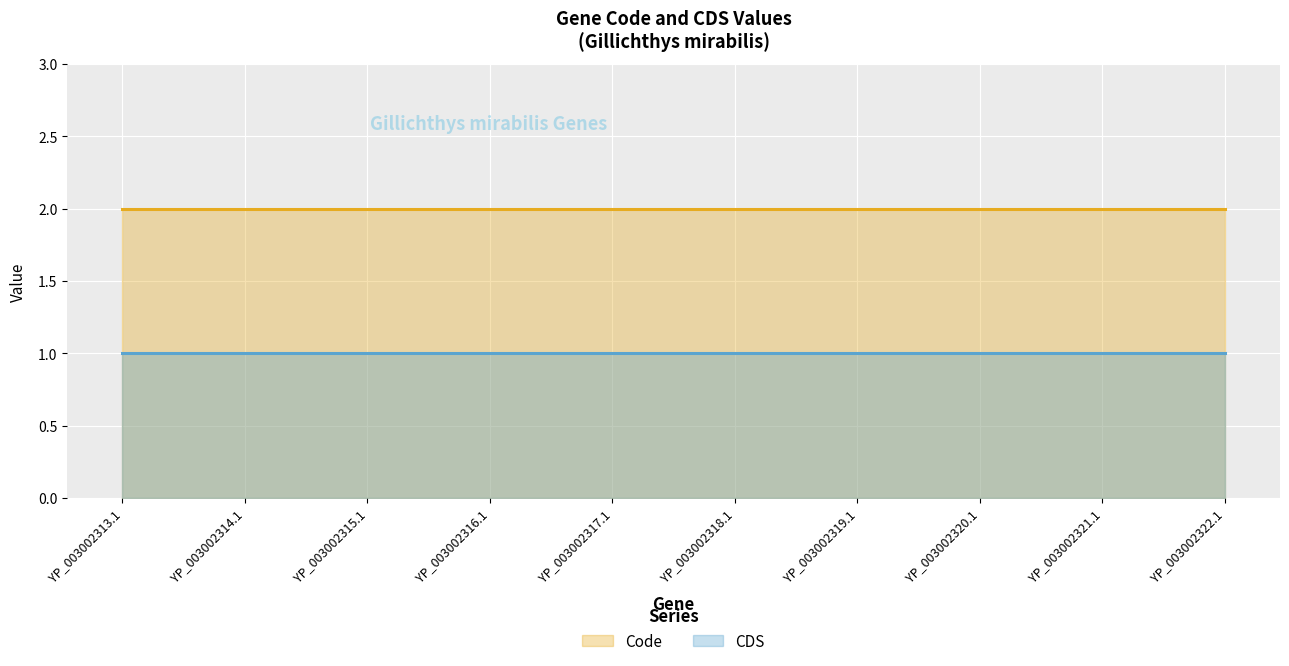

Reading right to left, list all the values displayed in this chart.

Code: 2	2	2	2	2	2	2	2	2	2
CDS: 1	1	1	1	1	1	1	1	1	1